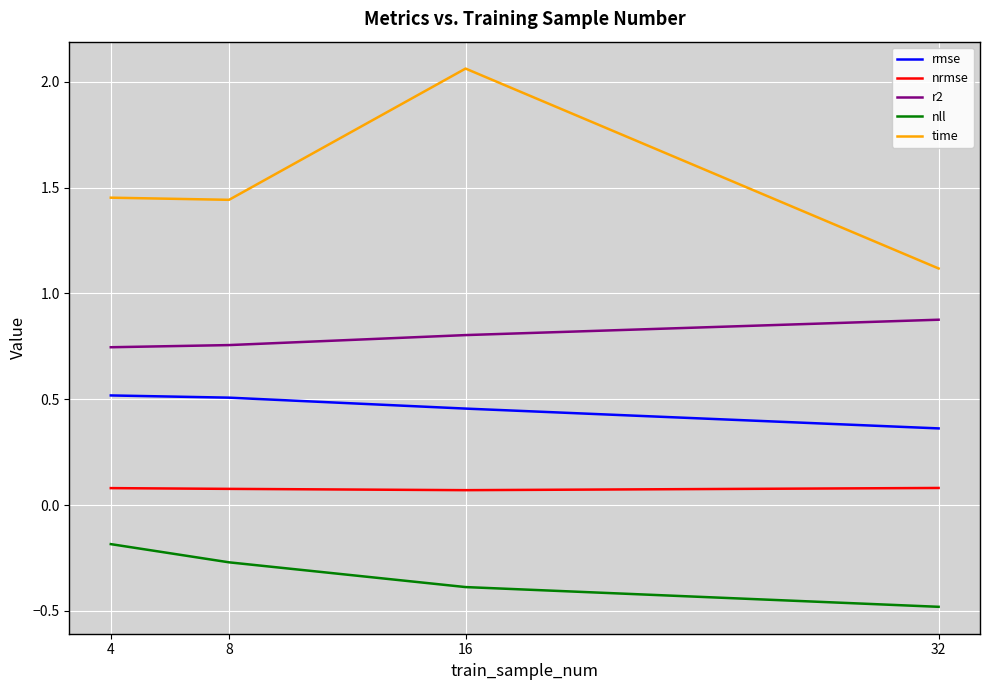

Rank the series by their maximum value, from highest to lowest.

time, r2, rmse, nrmse, nll